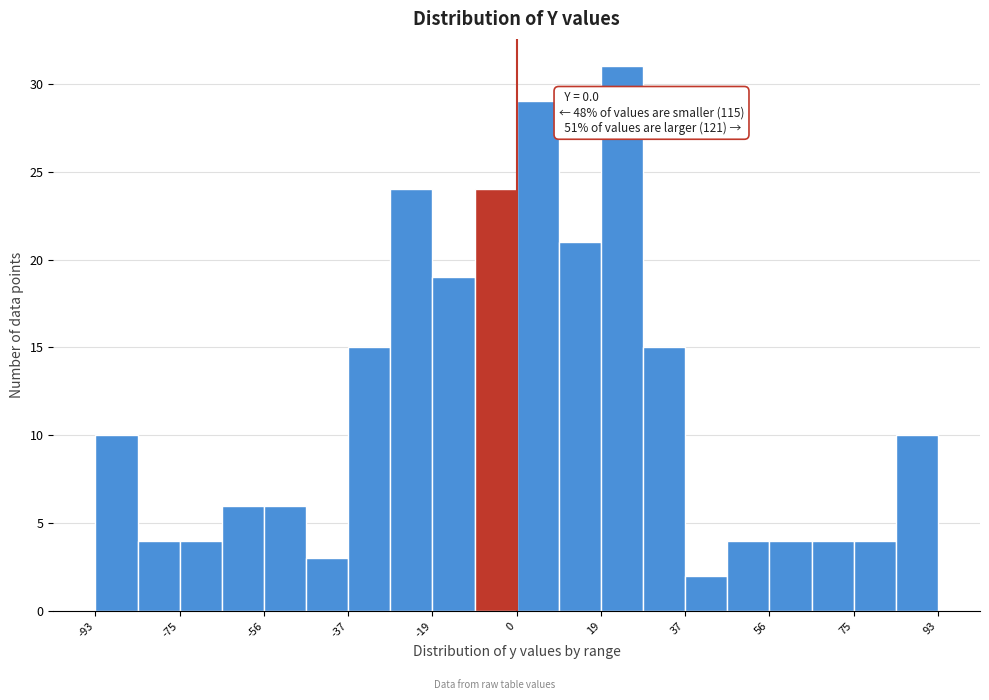

Over which range of the x-axis is the bar tallest?

18 to 28